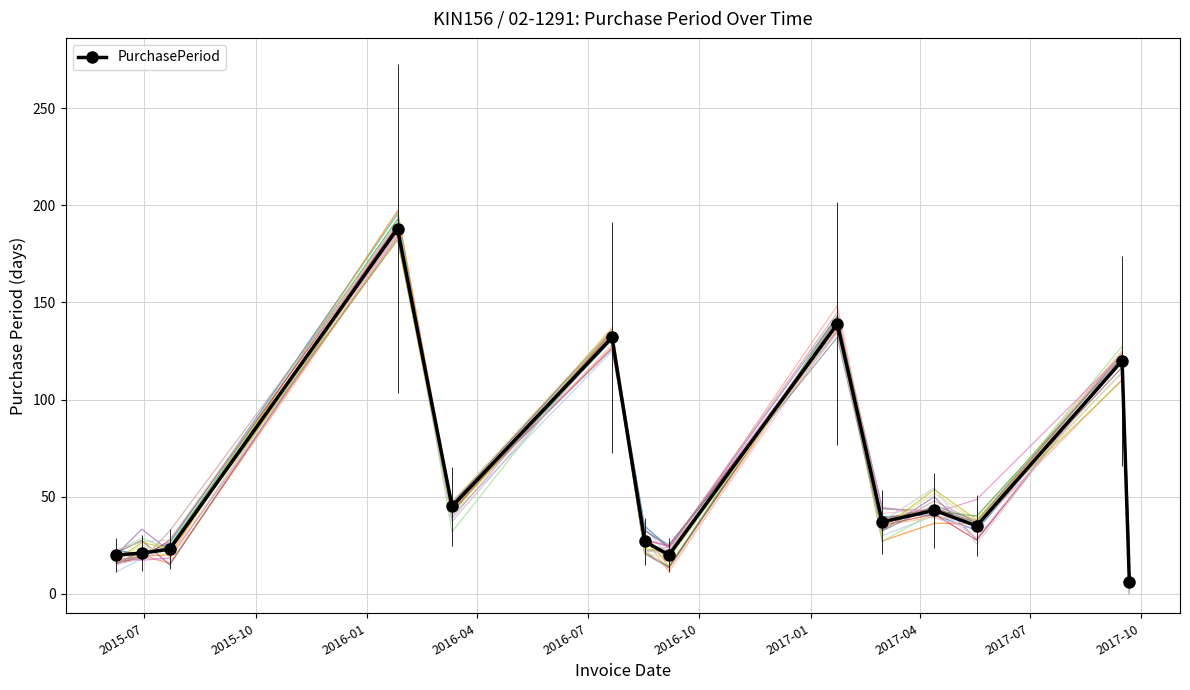

What is the average value?

61